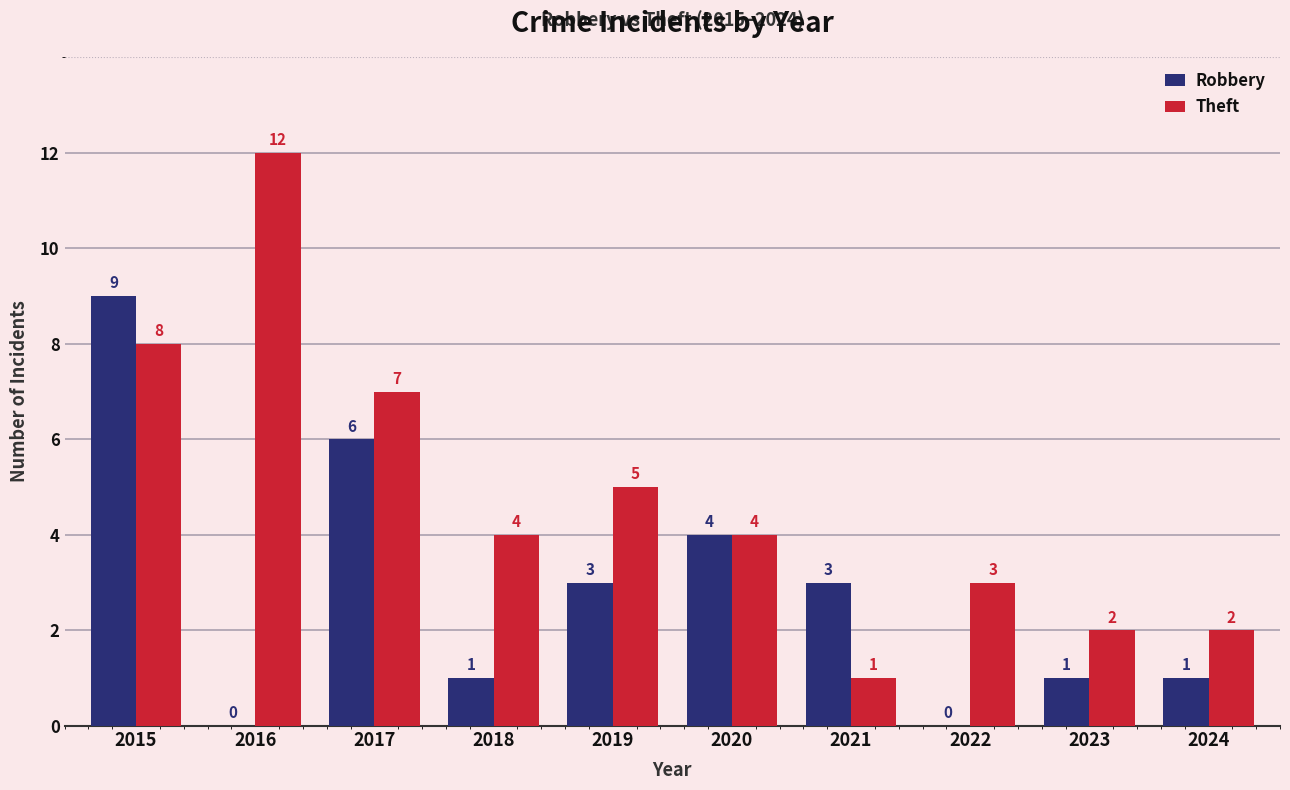

Which series has the widest spread of values?

Theft